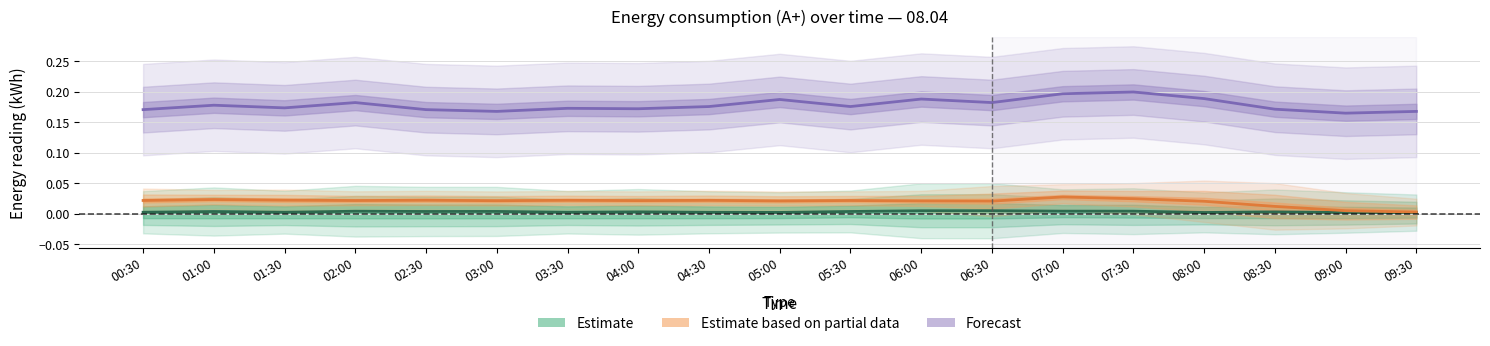

True or false: Forecast and Estimate intersect in this chart.

False